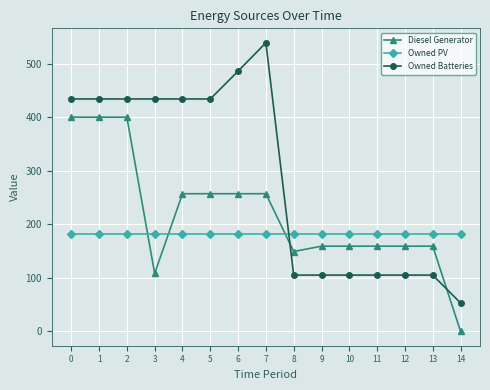

List the series in order of their overall mean, highest first.

Owned Batteries, Diesel Generator, Owned PV